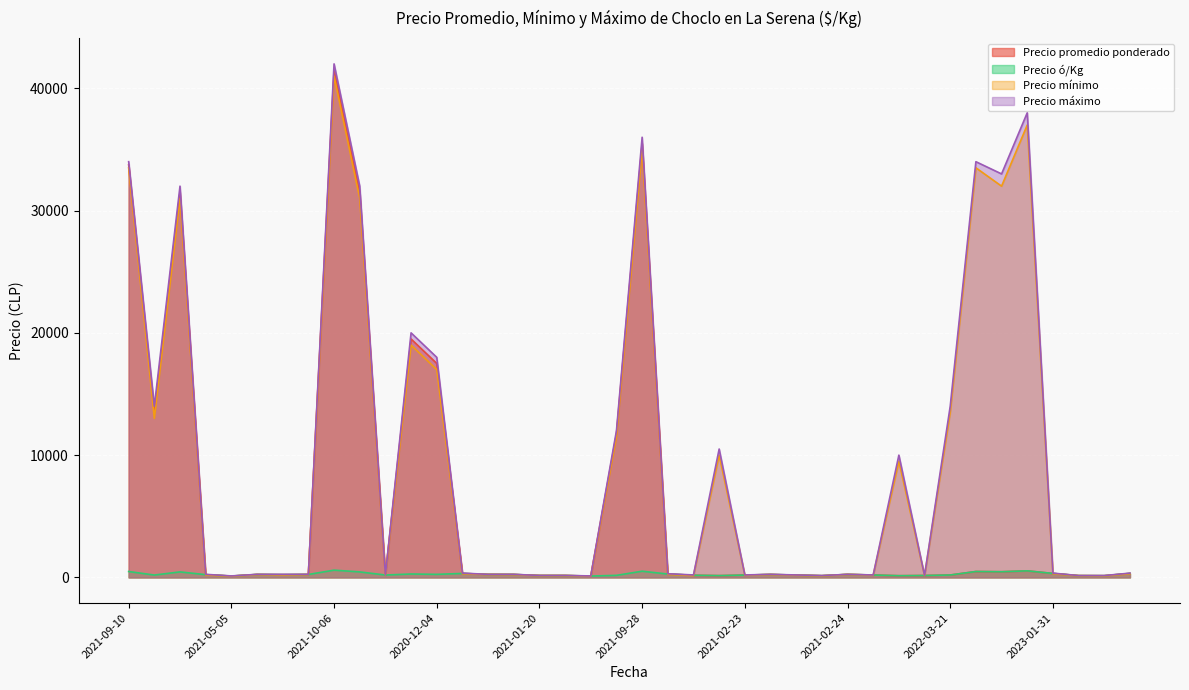

What is the approximate value of Precio promedio ponderado at 2022-03-28, to the nearest 10?

220